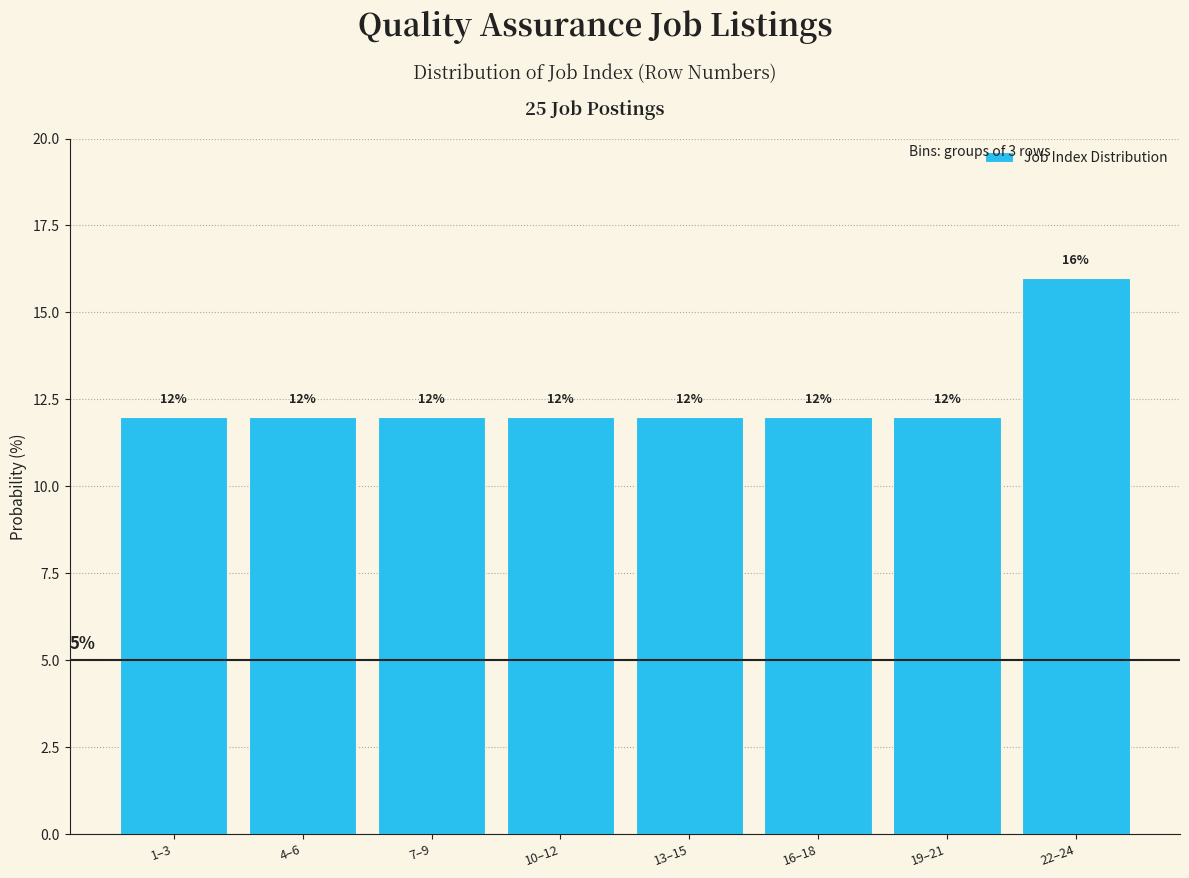

Reading left to right, what are all the values shown in this chart?

12	12	12	12	12	12	12	16